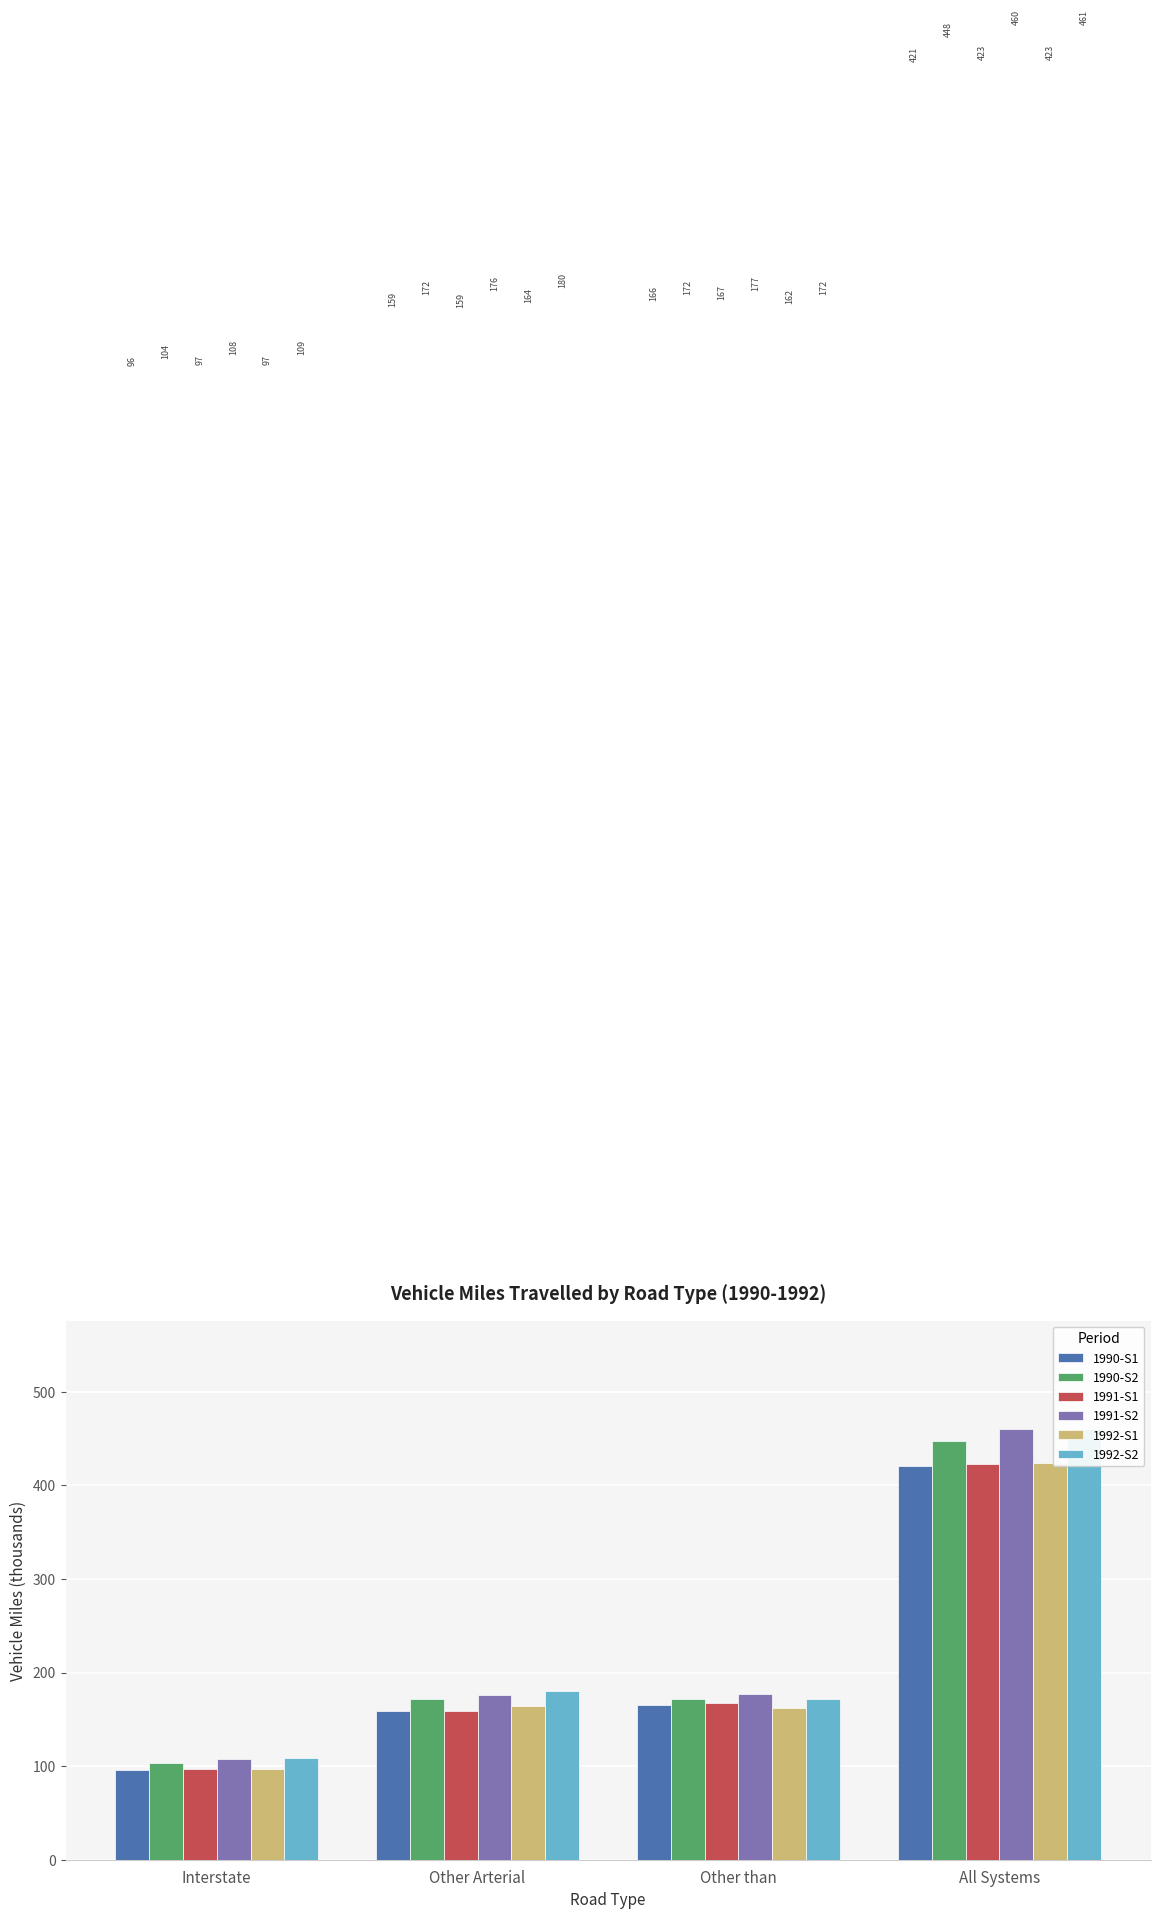

True or false: 1990-S2 has a value of 238.4 at All Systems.

False